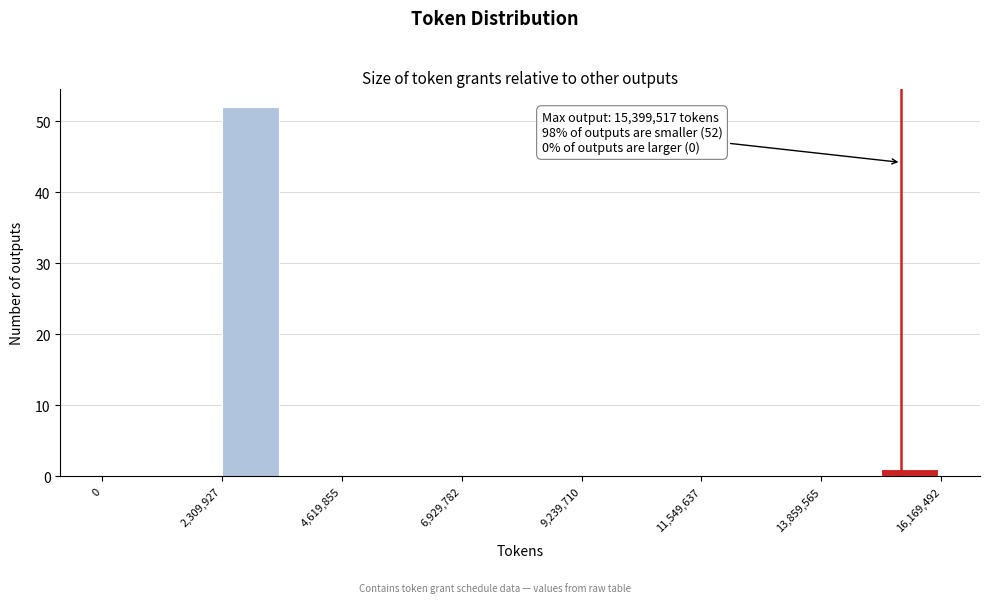

Read against the x-axis, roughly where is the centre of the tallest bar?

3000000